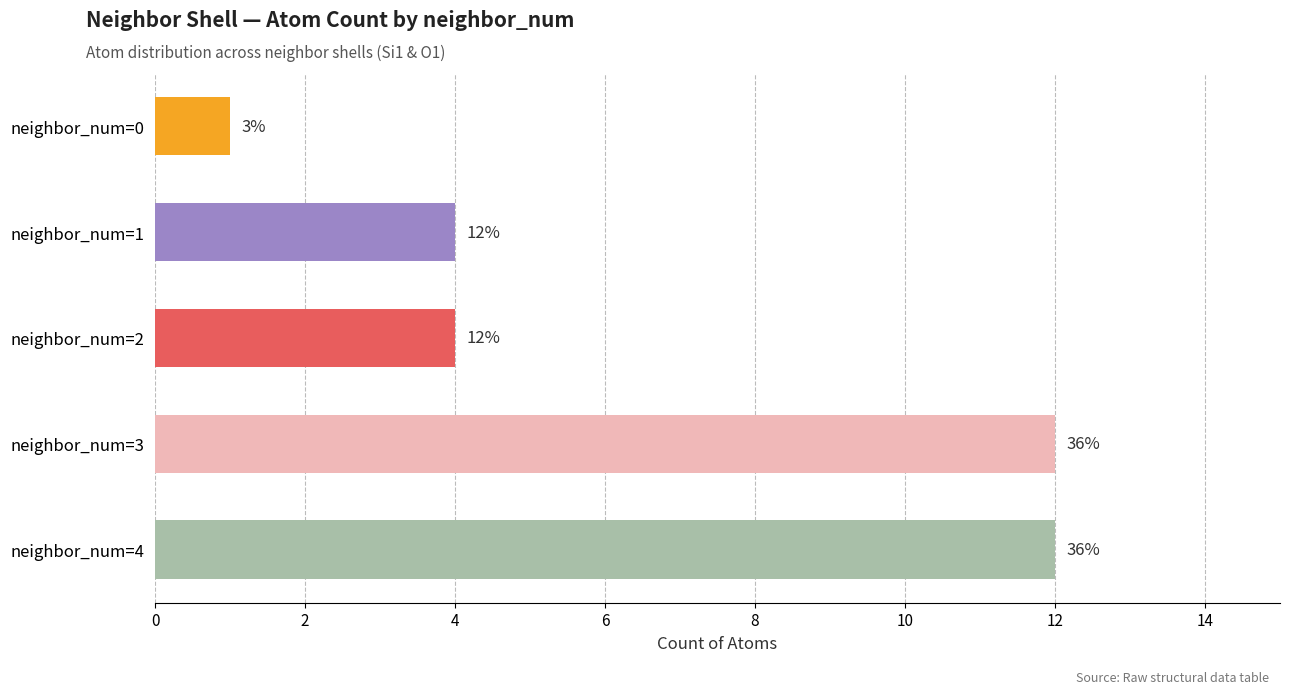

Are the bars horizontal?

Yes